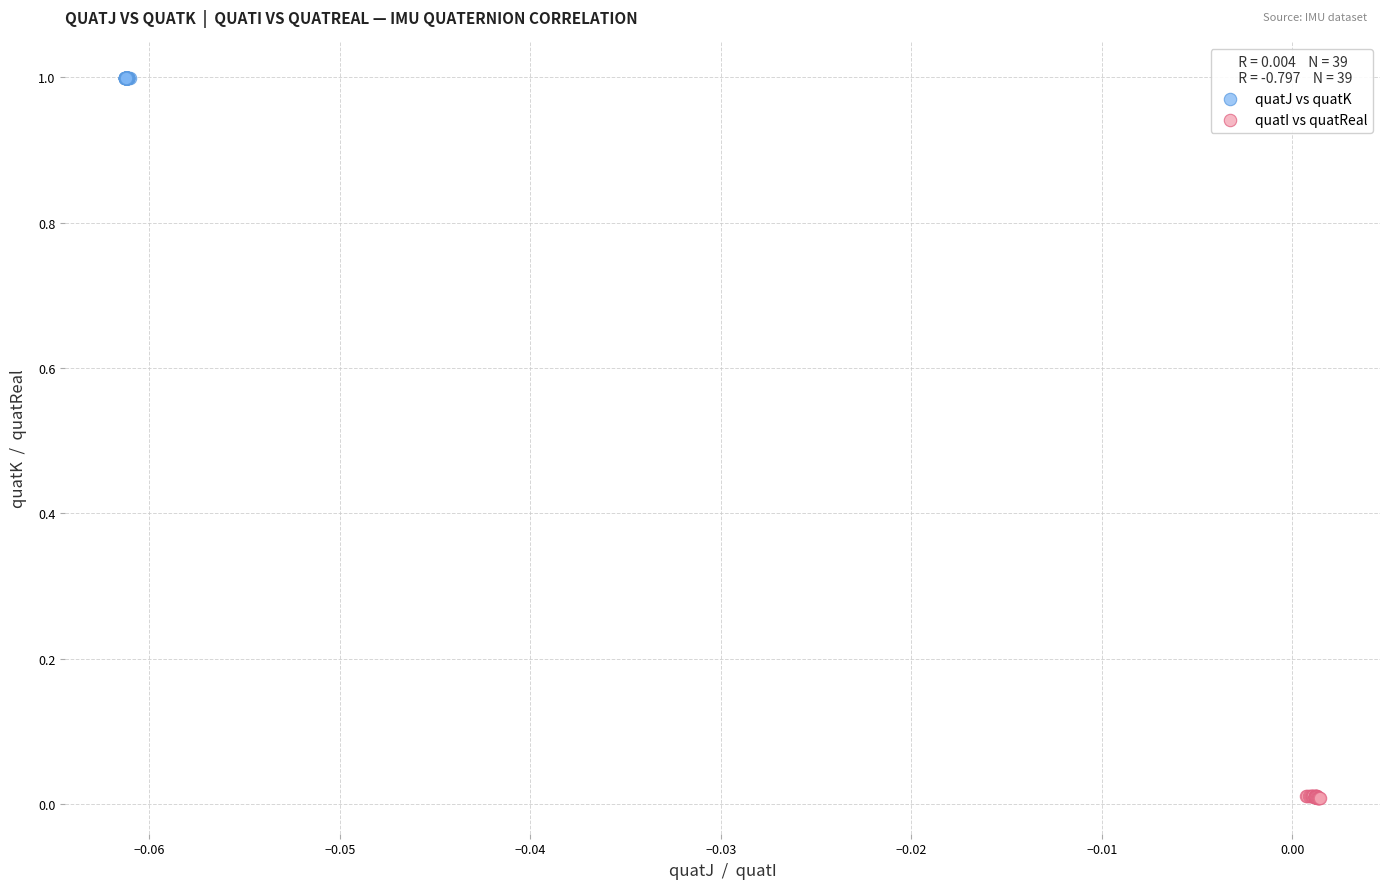

Which series contains the highest Y value?

quatJ vs quatK